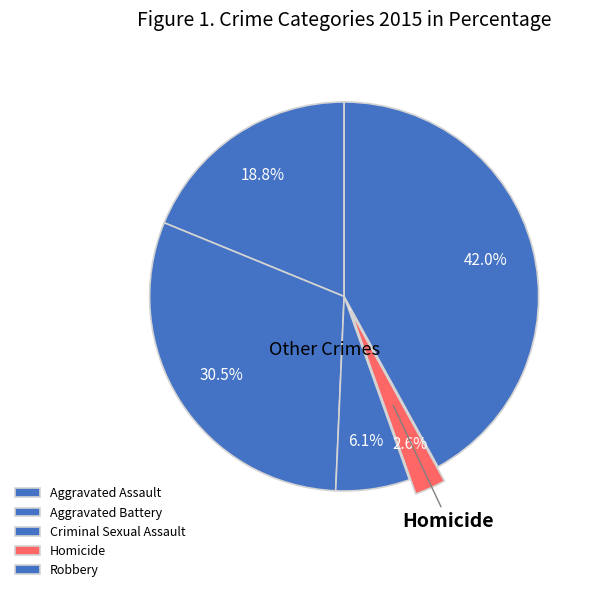

To the nearest percent, what is the difference between the Aggravated Assault and Criminal Sexual Assault slice percentages?

13%